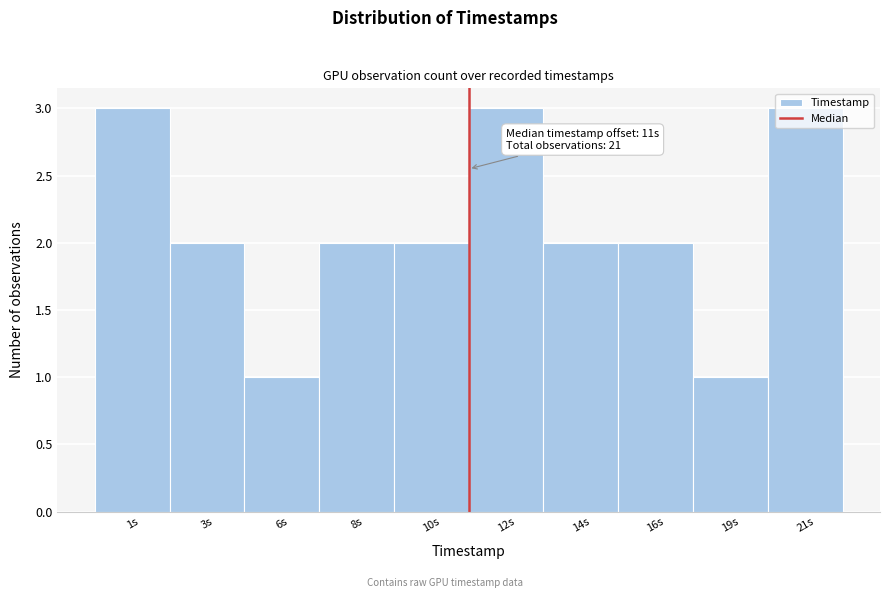

True or false: the data shows 3 at 10s.

False